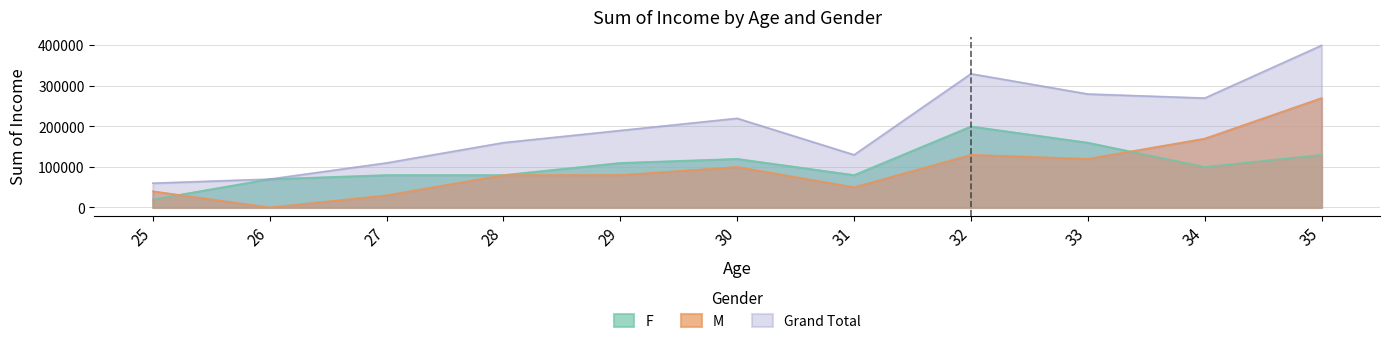

What is the maximum value shown in the chart?

400000